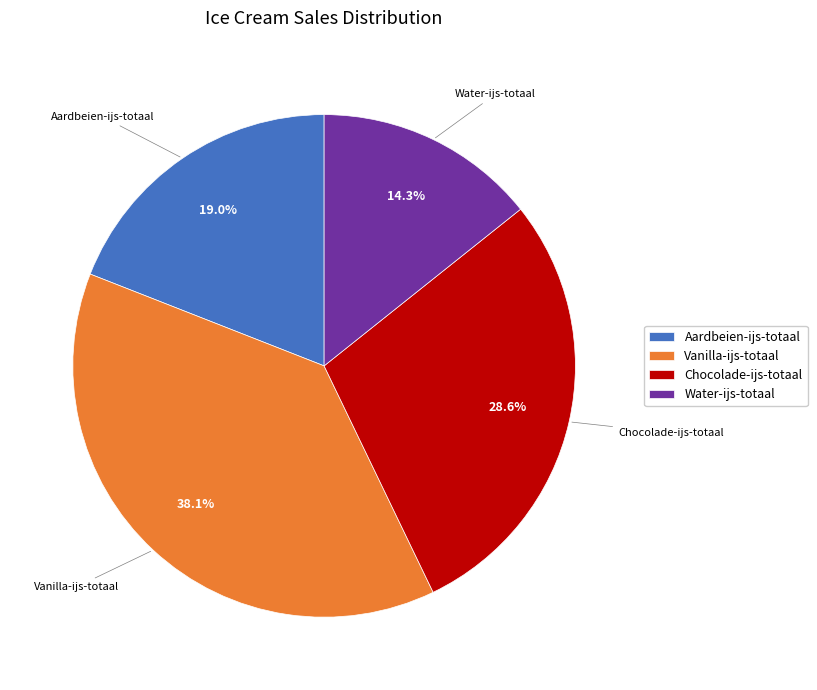

To the nearest percent, what is the average slice percentage?

25%